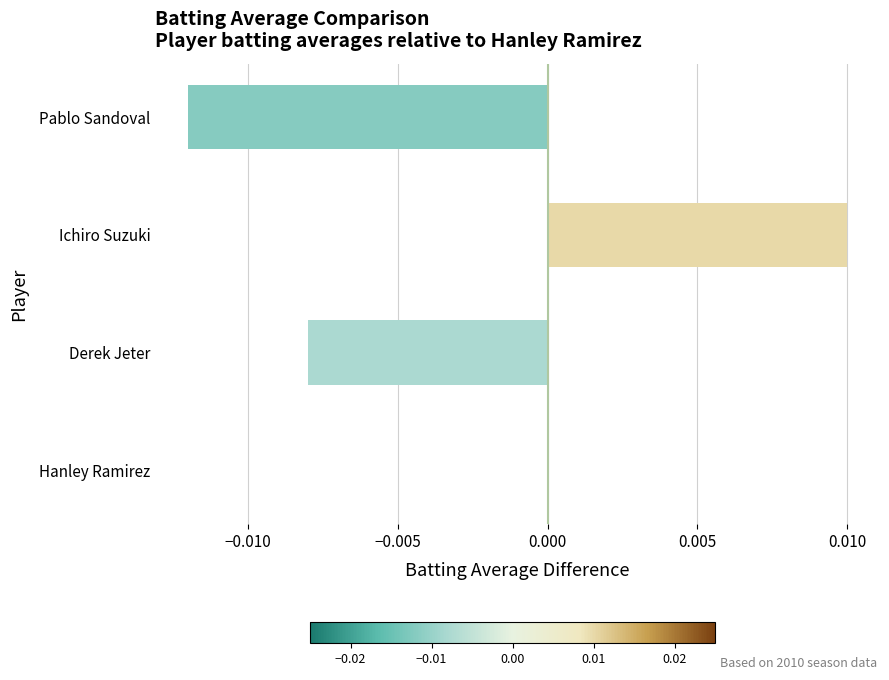

At which category does the chart reach its peak across all series?

Ichiro Suzuki